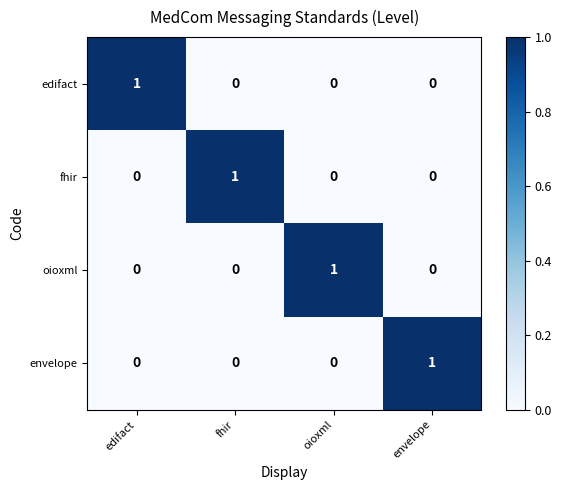

Count the number of categories in the chart.

4